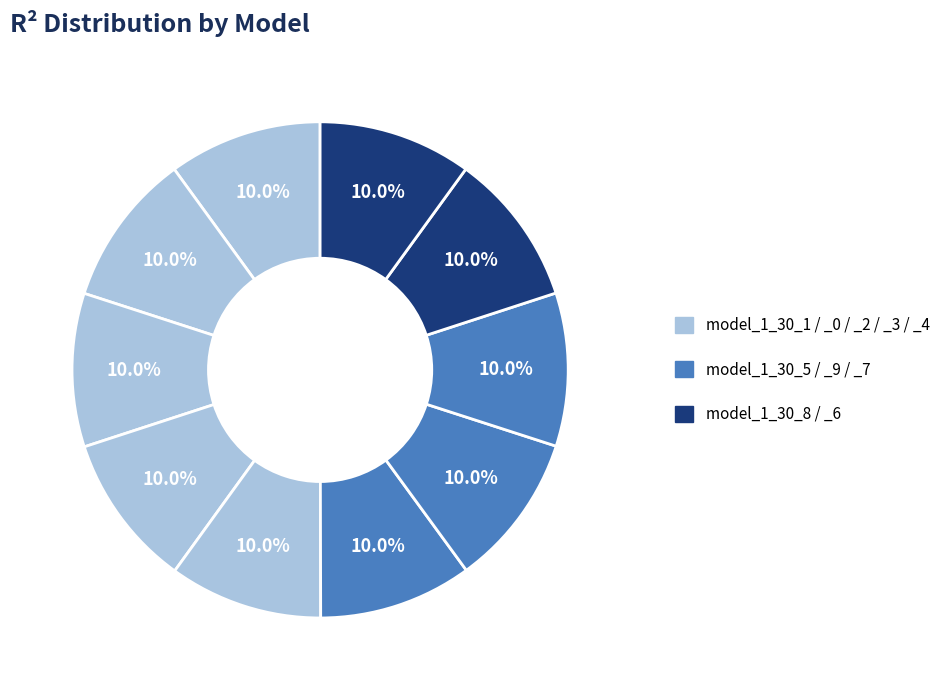

How many slices are in this pie chart?

10